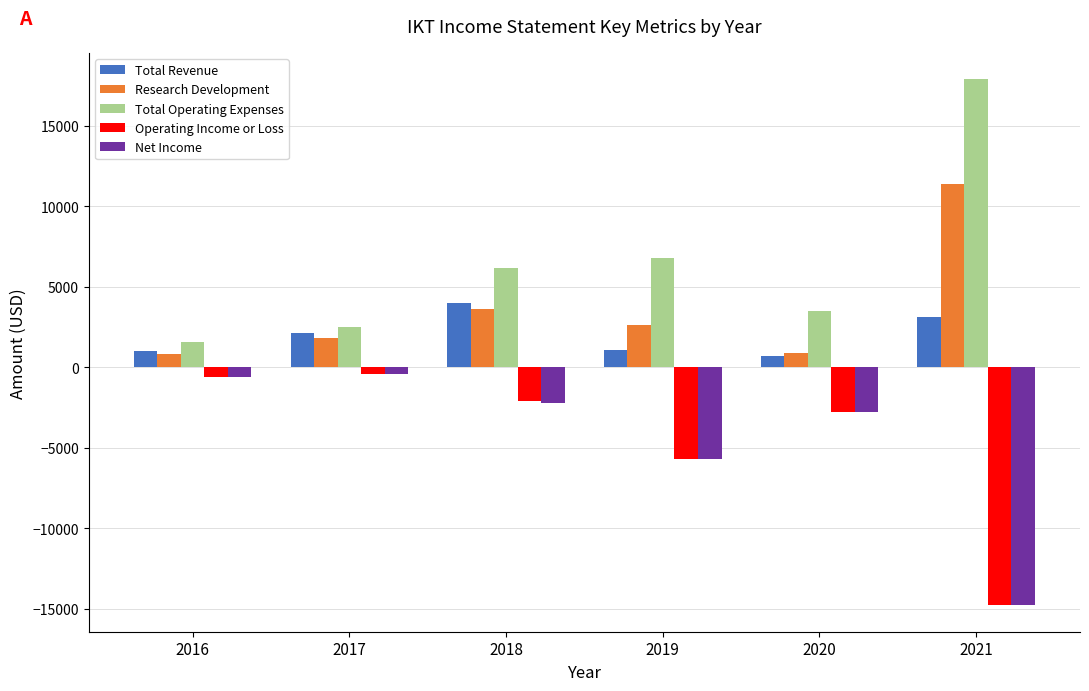

At which category is the sum across all series the highest?

2018